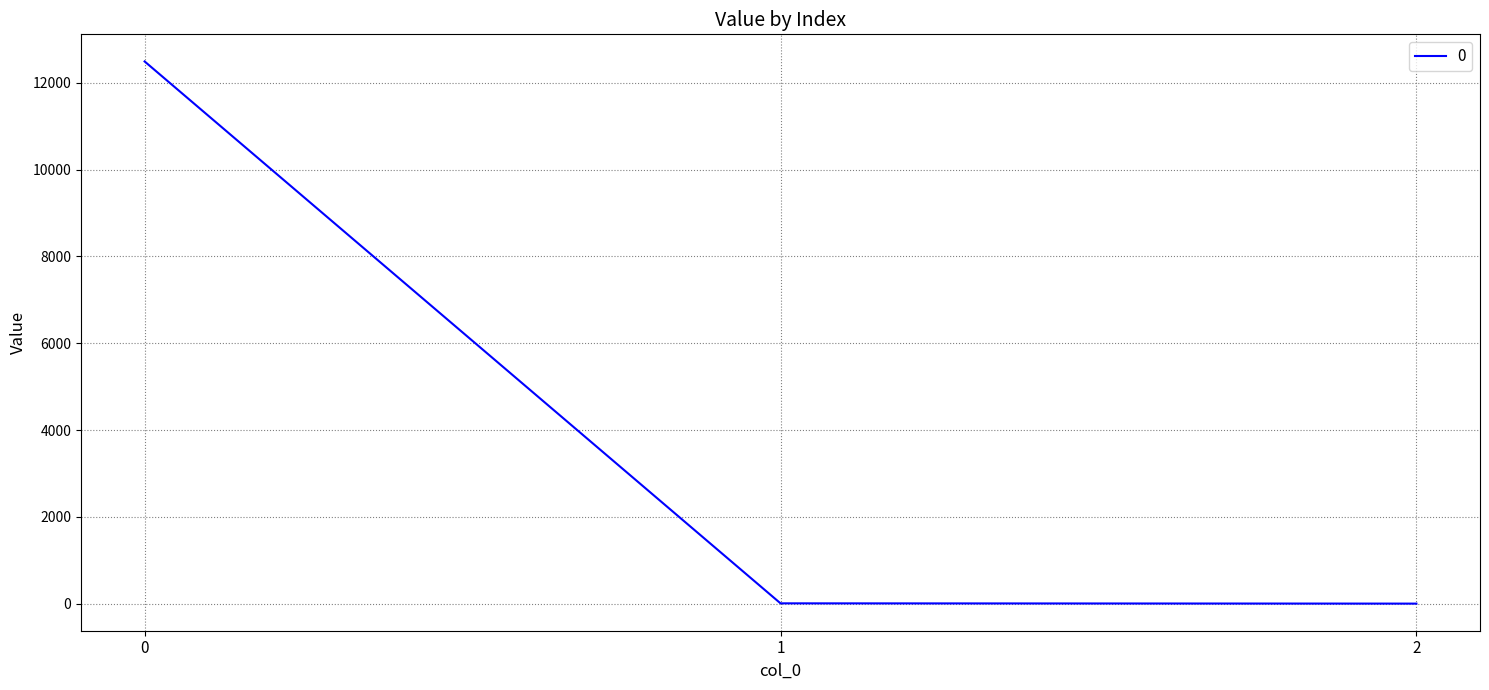

True or false: the data shows 8677.3 at 0.

False